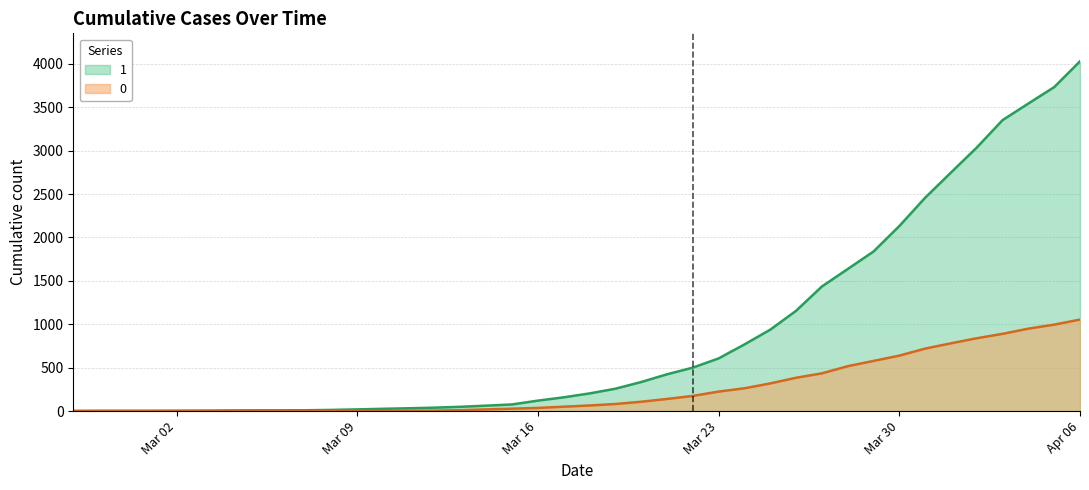

What is the difference between the highest and lowest values at 2020-03-27?

1000